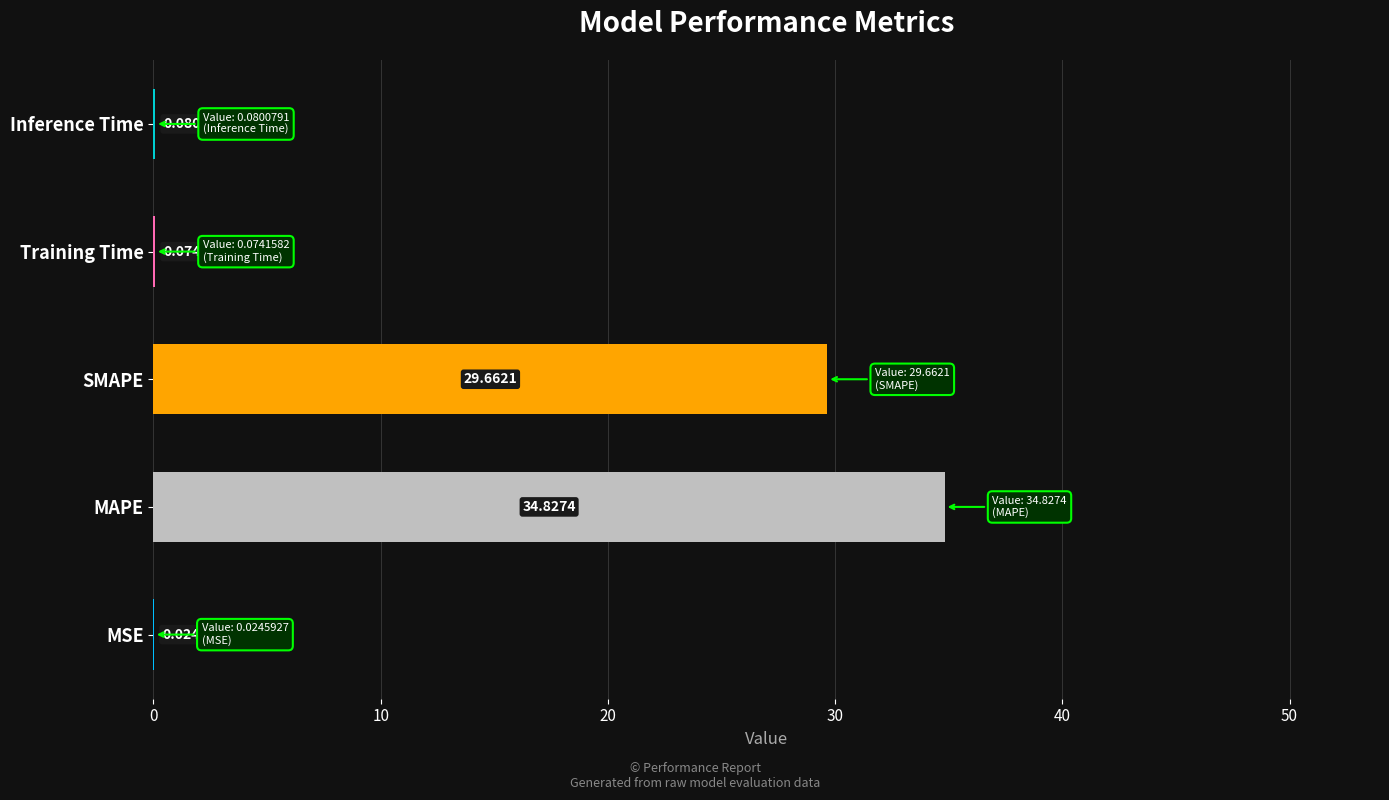

Where is the data nearest to the value 17?

SMAPE